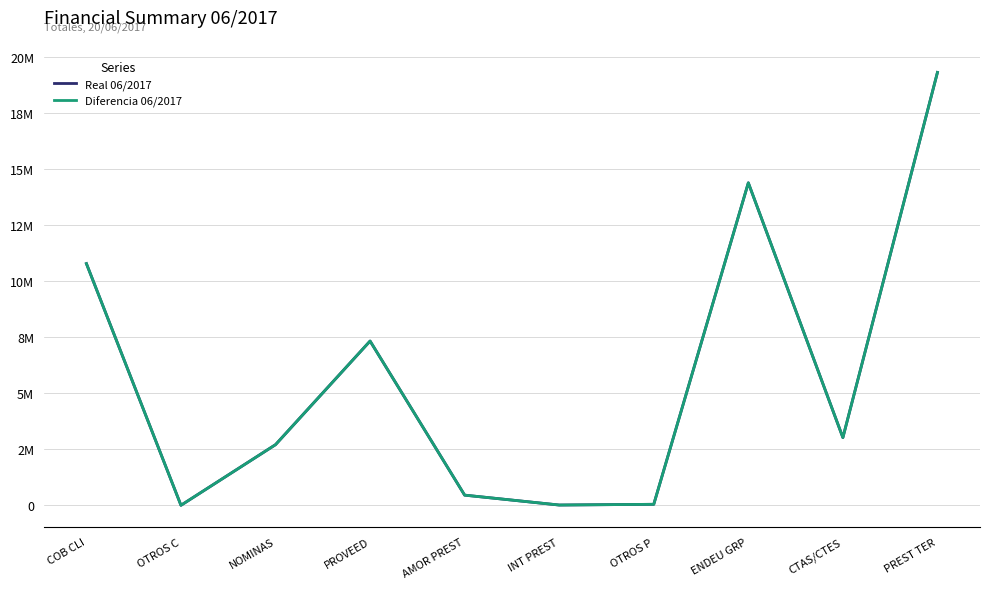

What is the highest value of the Real 06/2017 series?

19313226.9